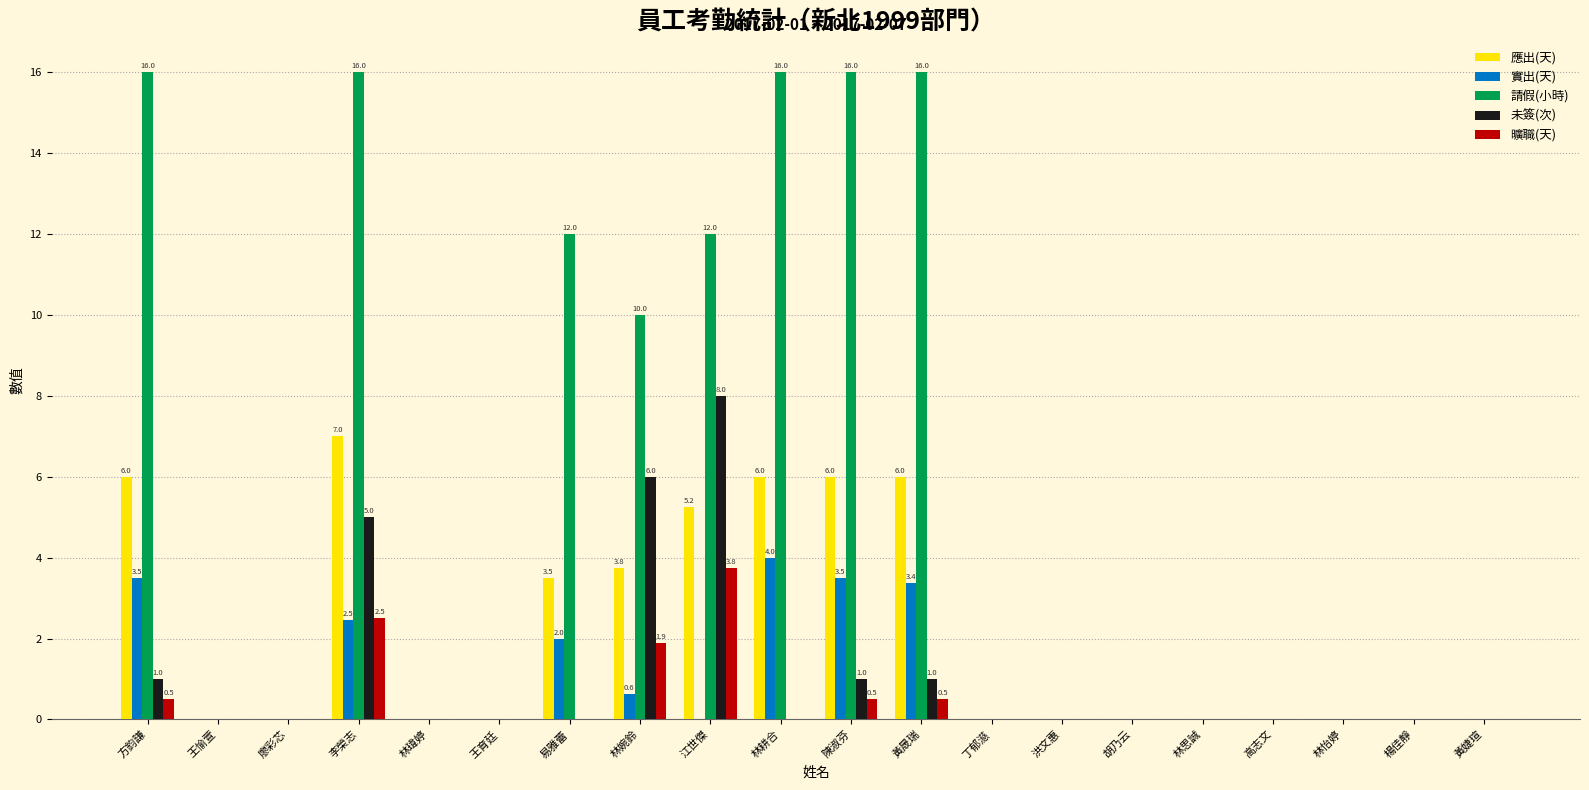

Count the 實出(天) values in the range 0 to 2.

15